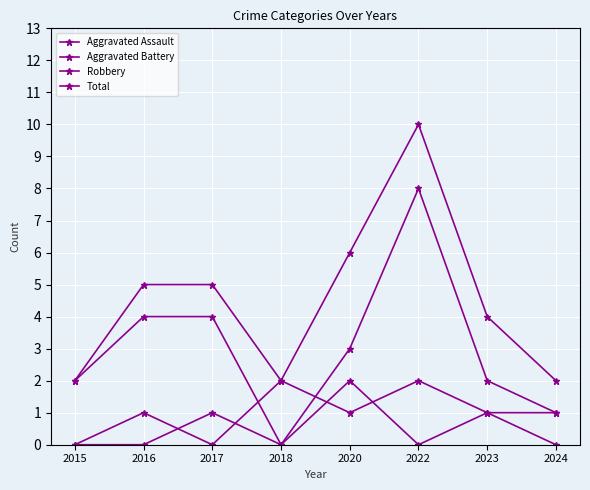

How many values in the Total series are below 5?

4